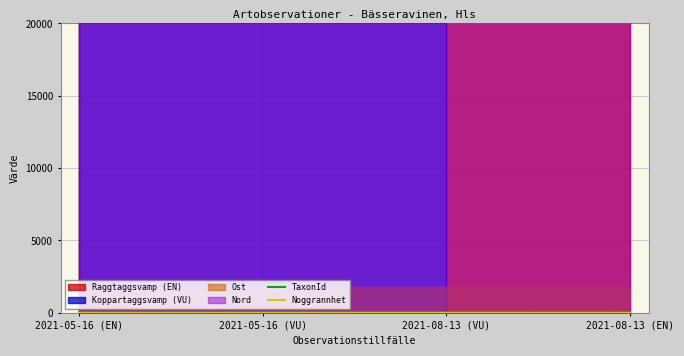

How many lines are shown in the chart?

2